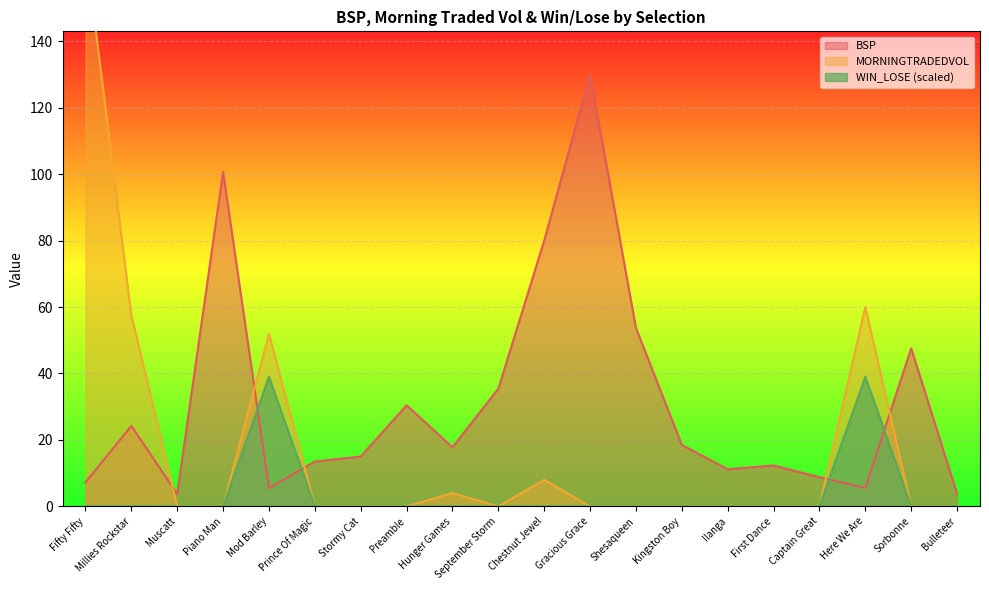

The value of BSP at Millies Rockstar is 40.2. True or false?

False